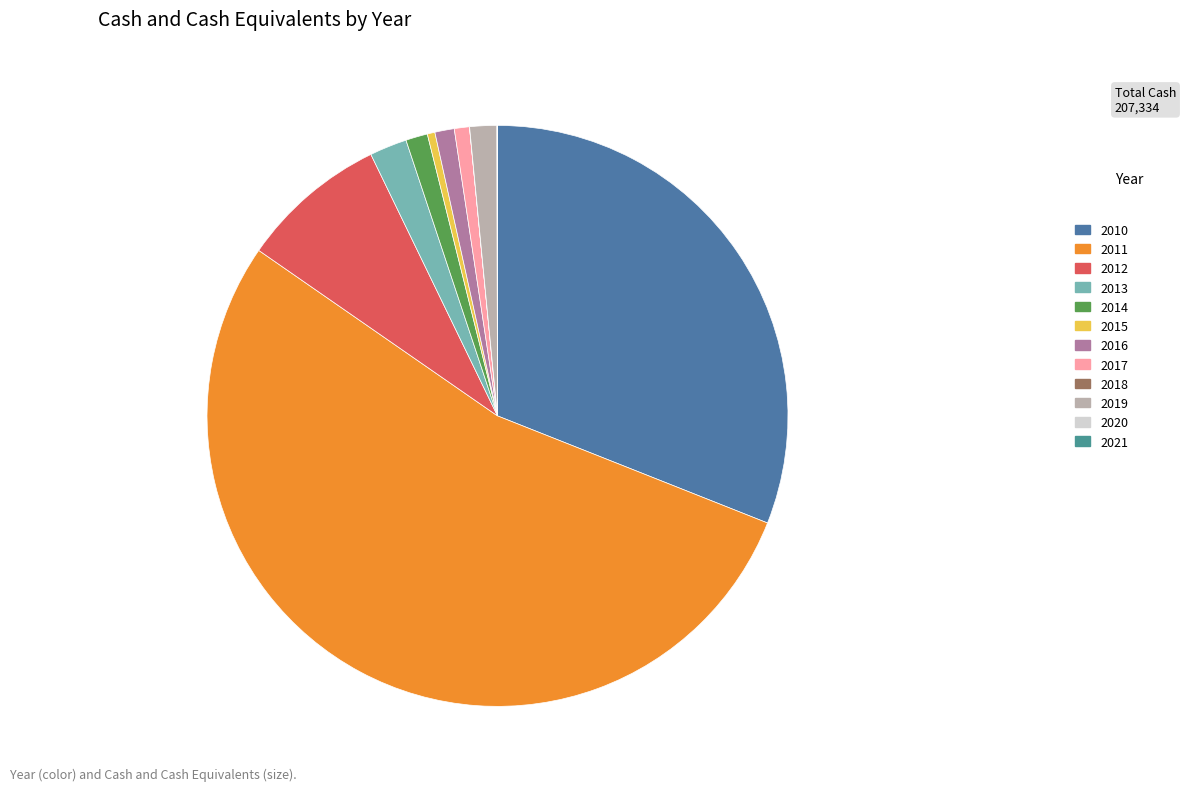

Count the number of slices in the pie.

12